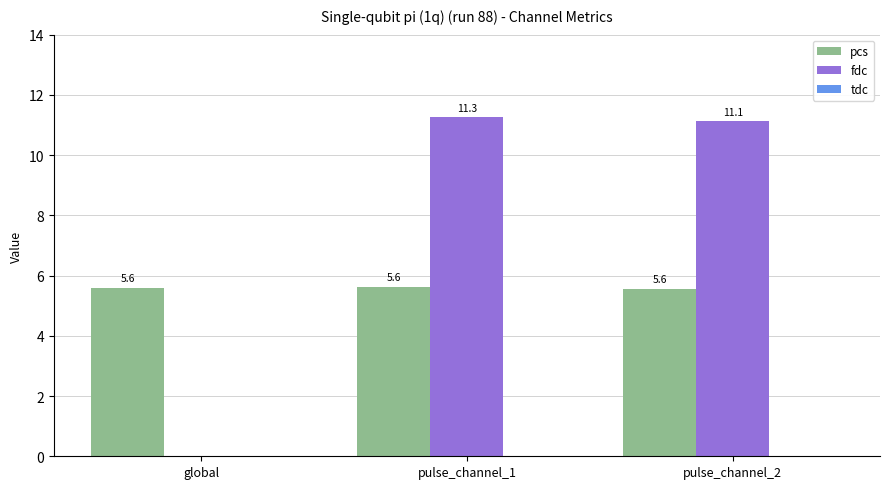

Is the value of pcs at pulse_channel_1 greater than the value of fdc at pulse_channel_1?

No